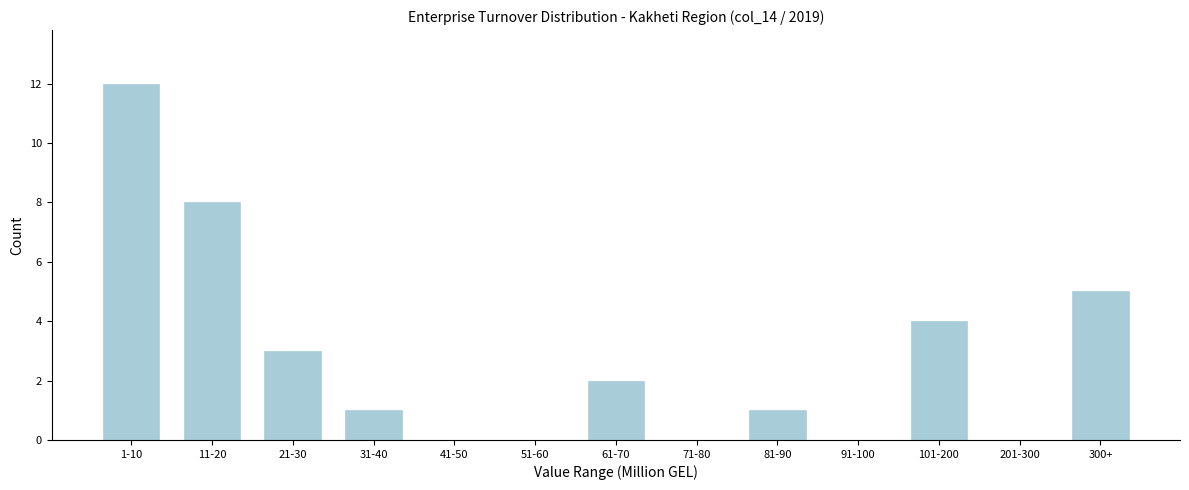

Reading left to right, transcribe all the data shown in this chart.

1-10=12	11-20=8	21-30=3	31-40=1	41-50=0	51-60=0	61-70=2	71-80=0	81-90=1	91-100=0	101-200=4	201-300=0	300+=5